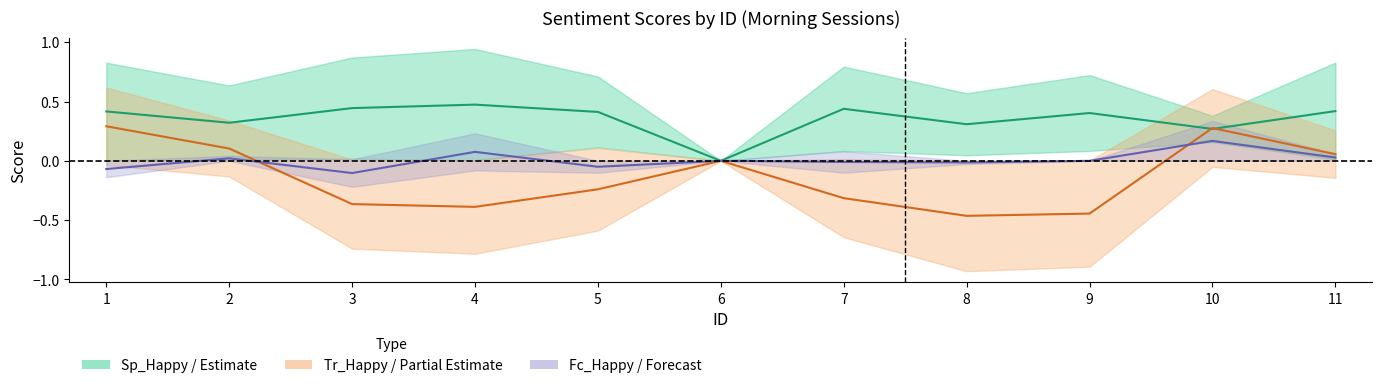

The value of Sp_Stressed at 5 is 0.6. True or false?

False